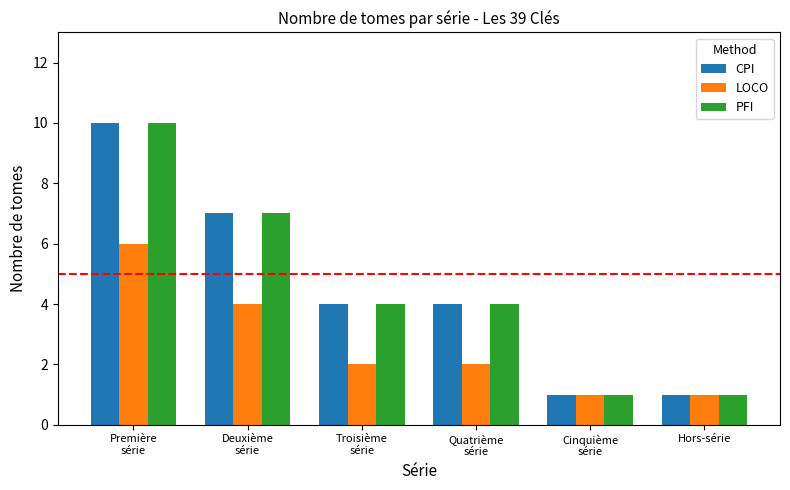

The value of CPI at Quatrième
série is 4. True or false?

True